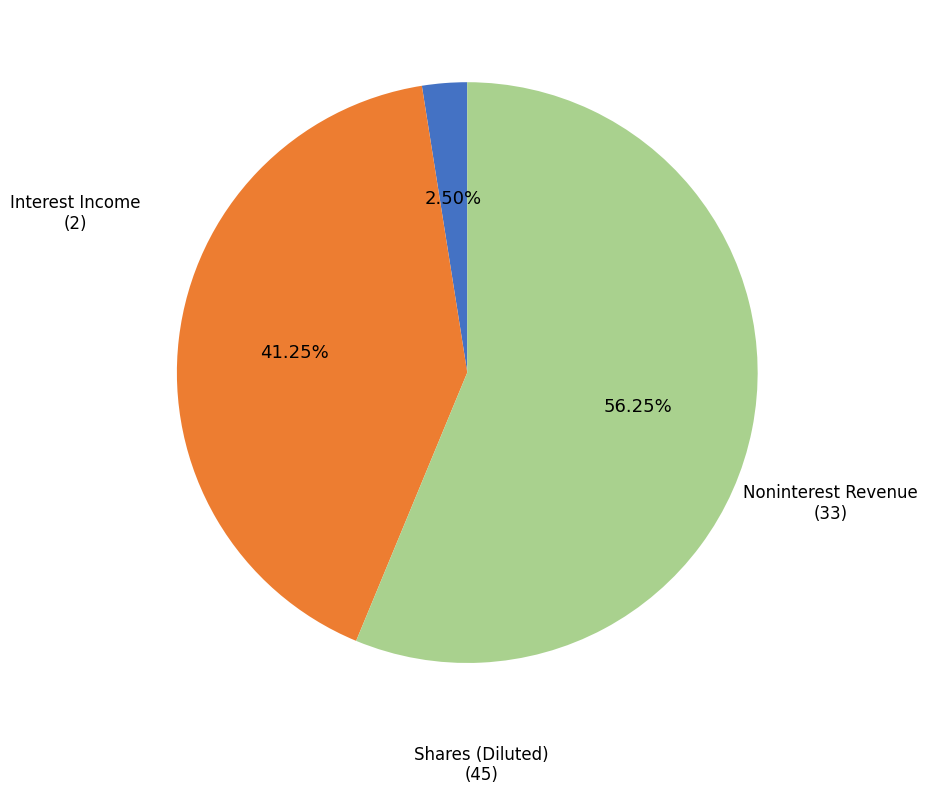

Which has a higher value, Interest Income or Shares (Diluted)?

Shares (Diluted)